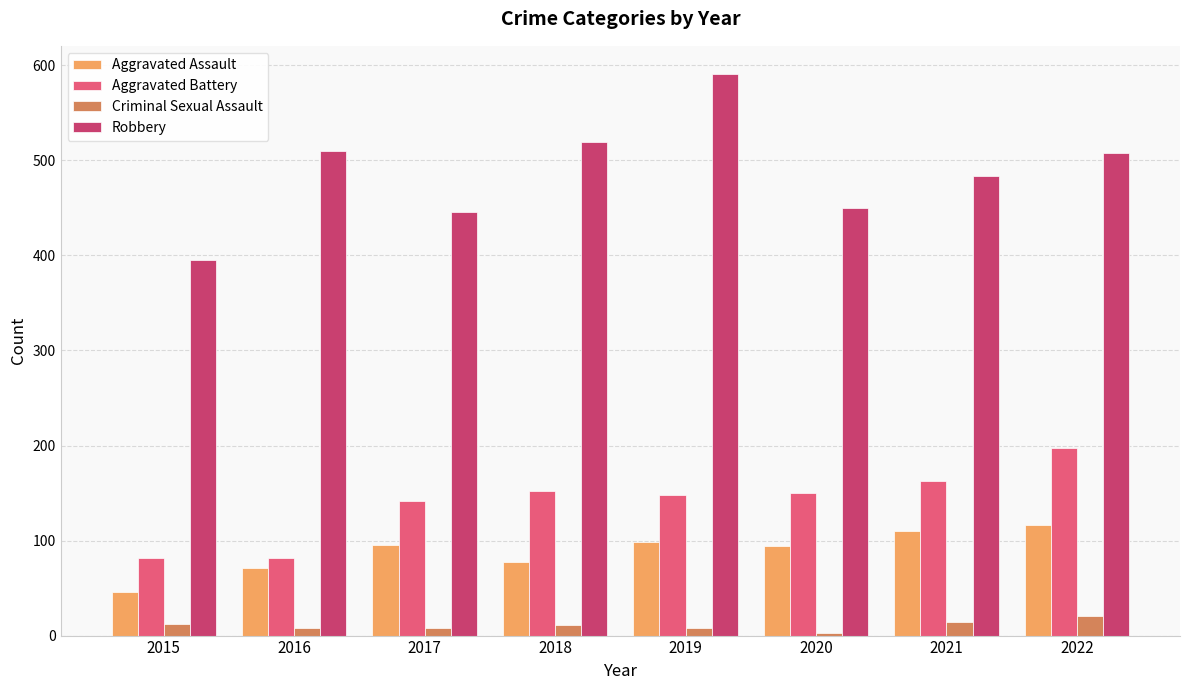

Is the value of Aggravated Battery at 2015 greater than the value of Criminal Sexual Assault at 2021?

Yes